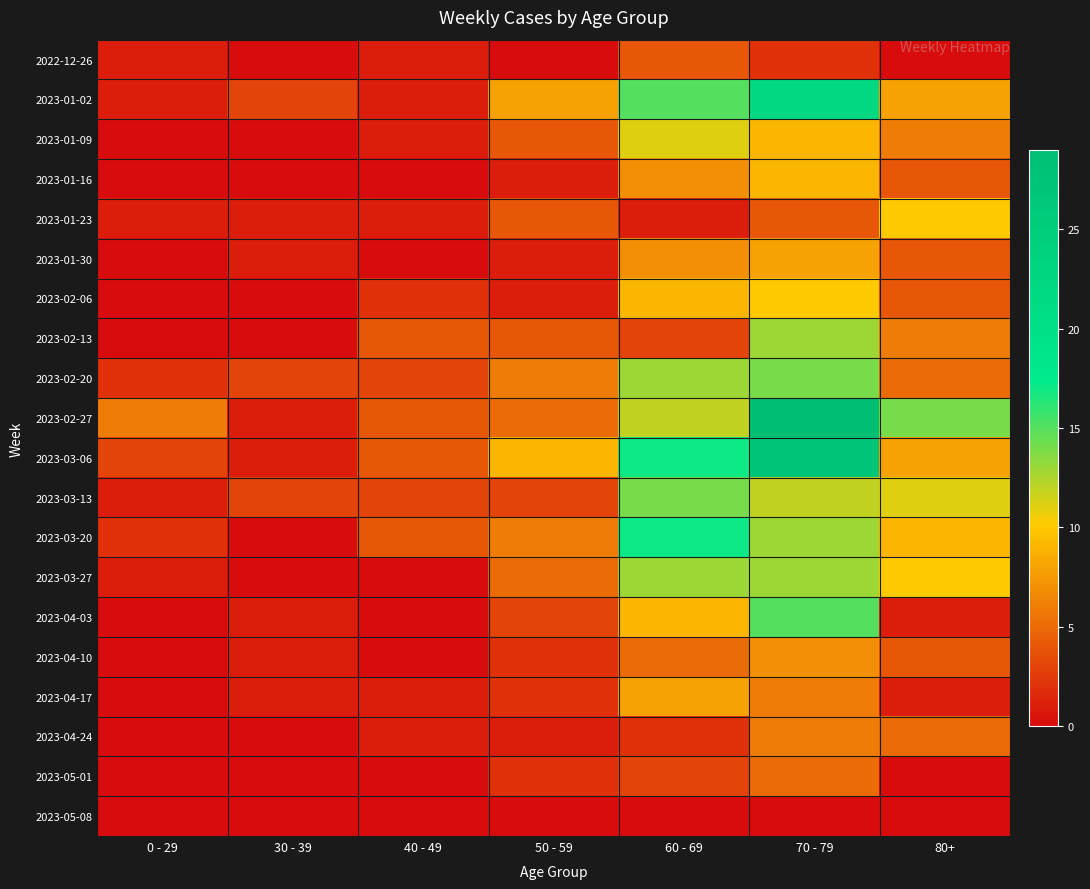

Between 30 - 39 and 40 - 49, which is larger?

40 - 49